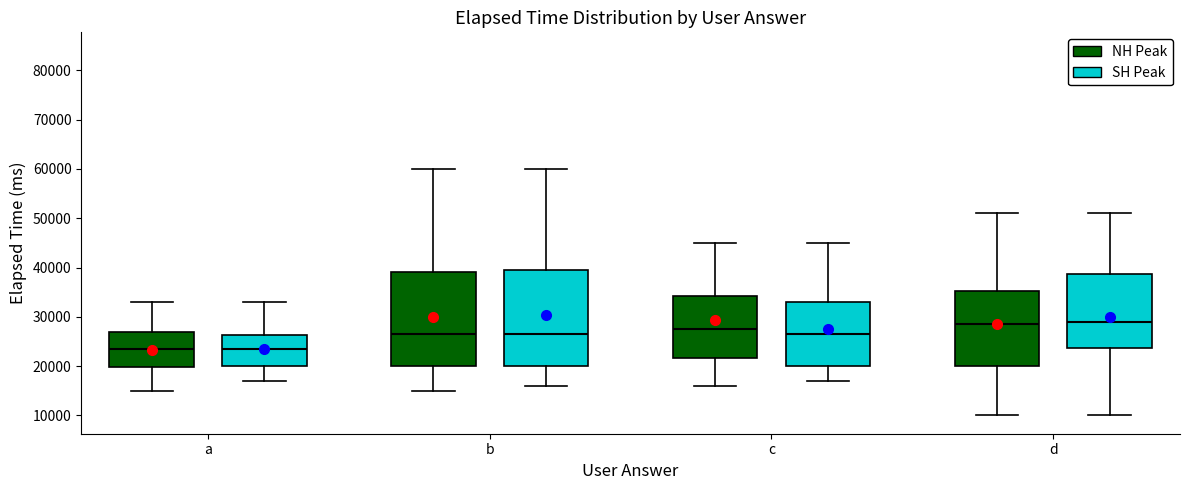

Reading left to right, read every box against the y-axis: the position of its median line, the range the box covers, and the ends of its whiskers. The values are not printed on the chart, so give them approximately, as read against the axis.

a (NH Peak): median 24000, box 20000 to 27000, whiskers 15000 to 33000
a (SH Peak): median 24000, box 20000 to 26000, whiskers 17000 to 33000
b (NH Peak): median 27000, box 20000 to 39000, whiskers 15000 to 60000
b (SH Peak): median 27000, box 20000 to 40000, whiskers 16000 to 60000
c (NH Peak): median 28000, box 22000 to 34000, whiskers 16000 to 45000
c (SH Peak): median 27000, box 20000 to 33000, whiskers 17000 to 45000
d (NH Peak): median 29000, box 20000 to 35000, whiskers 10000 to 51000
d (SH Peak): median 29000, box 24000 to 39000, whiskers 10000 to 51000